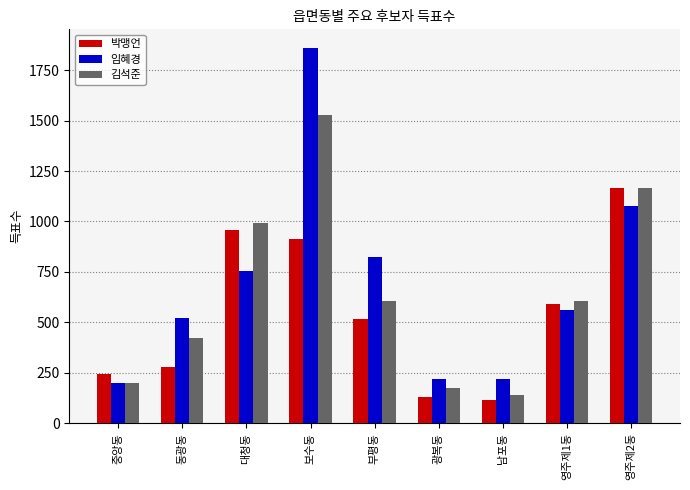

What position from the right is 부평동?

5